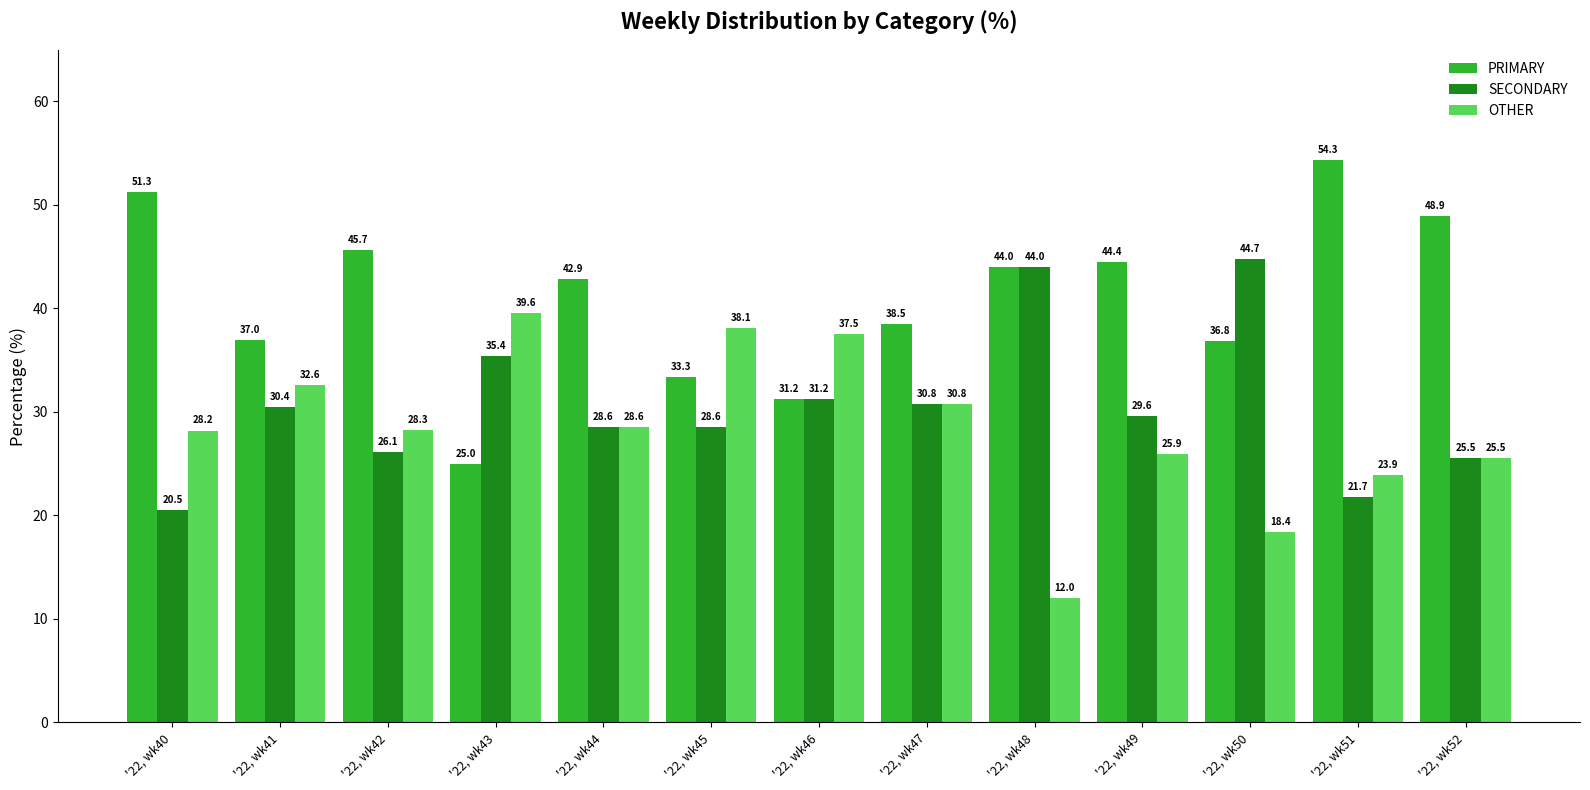

Which series has the largest total across all categories?

PRIMARY